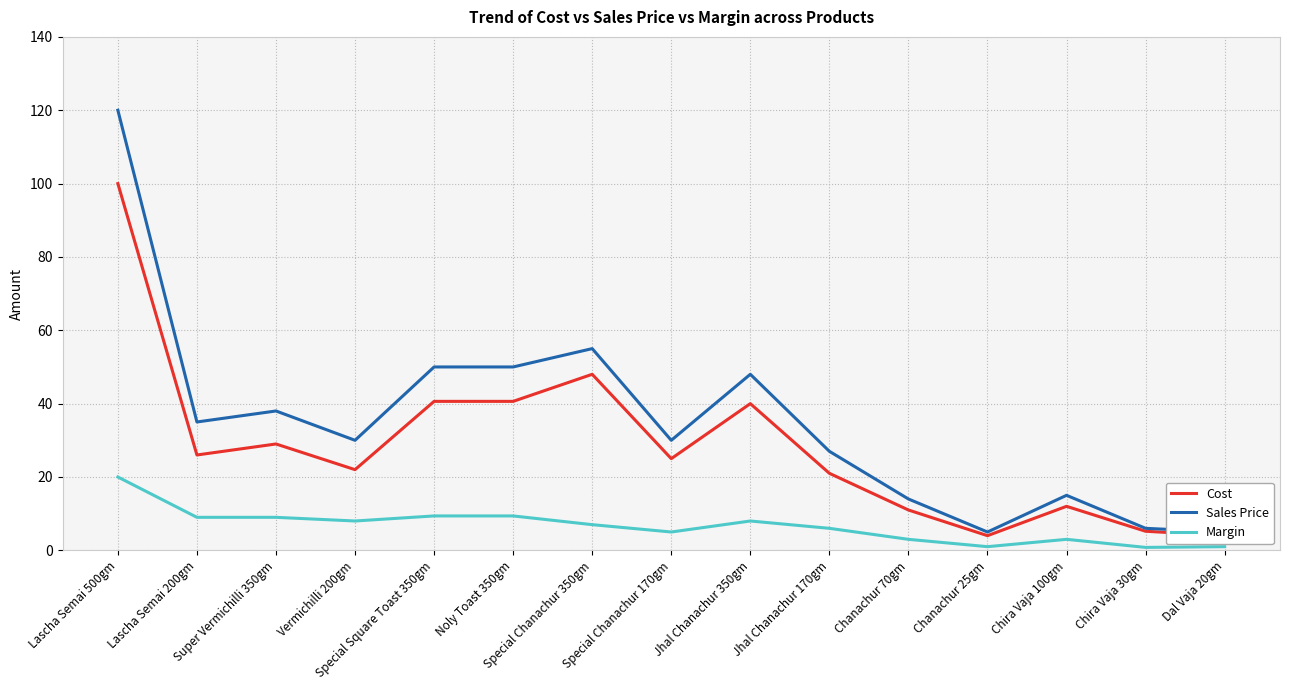

True or false: Cost and Margin intersect in this chart.

False